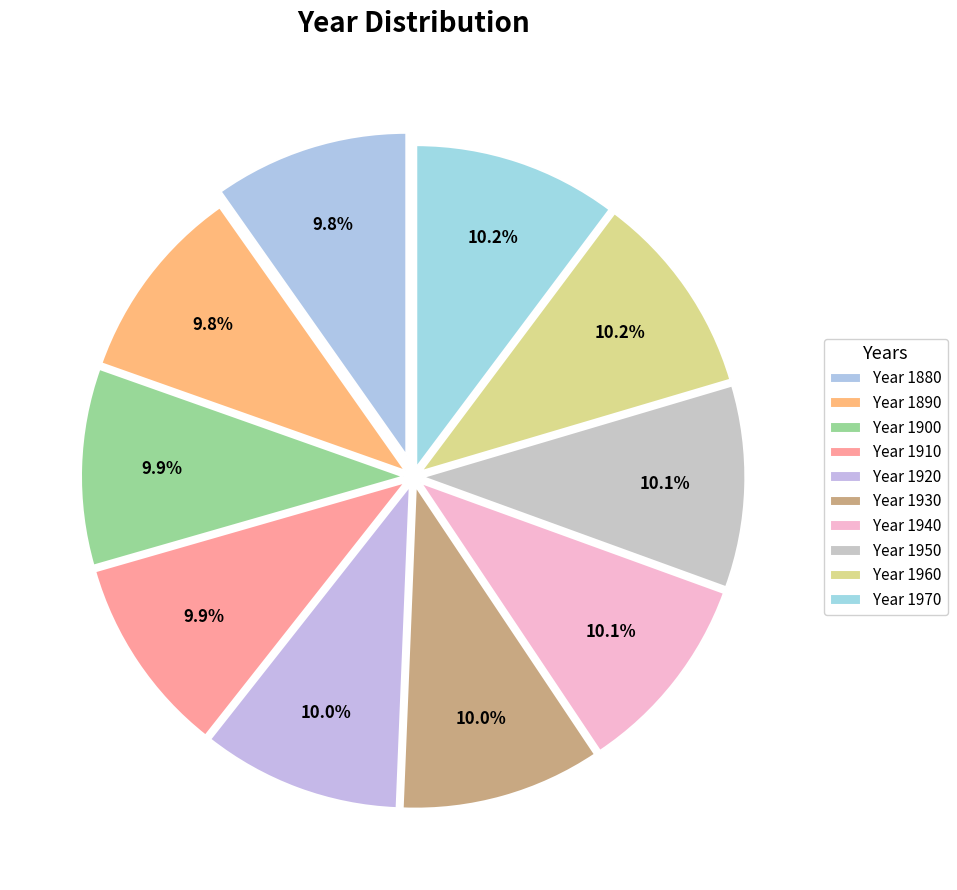

How many slices are in this pie chart?

10